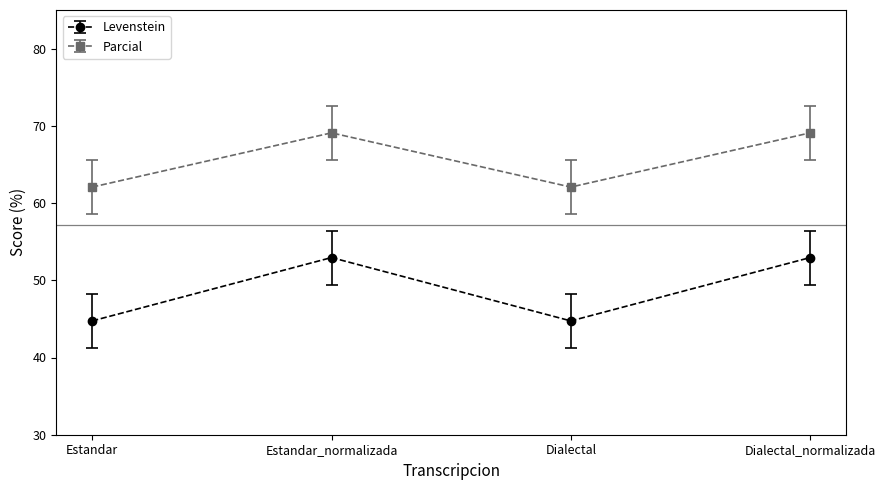

Which series changed the most between Estandar and Estandar_normalizada?

Levenstein